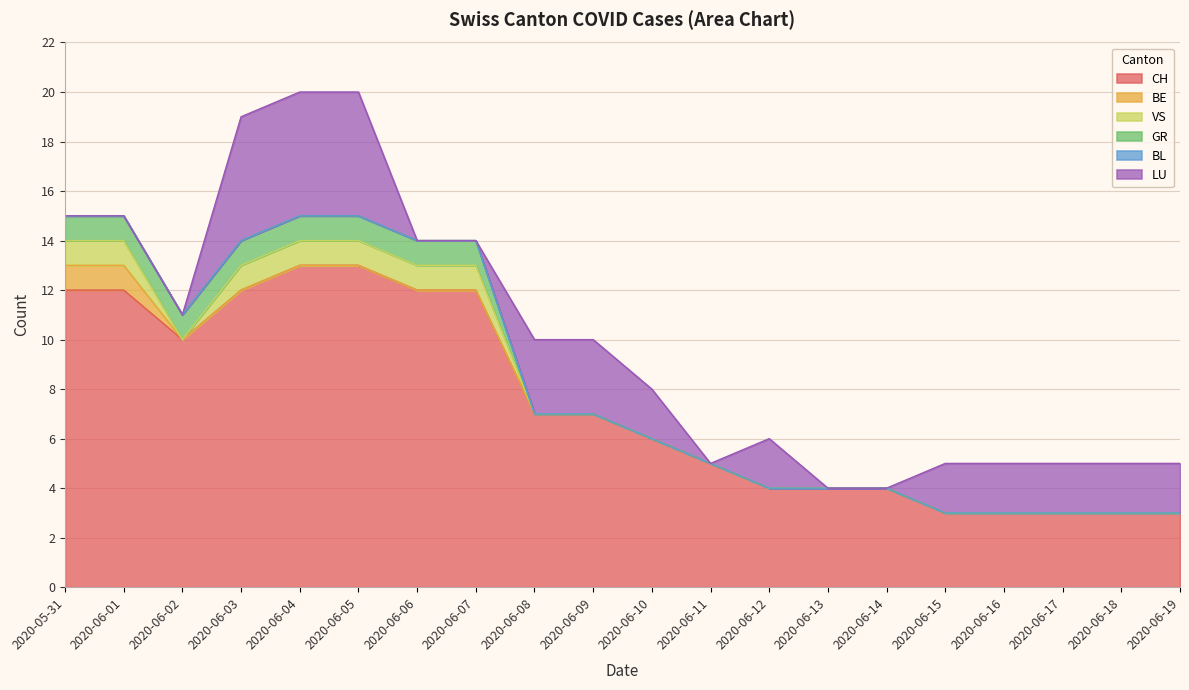

At 2020-06-12, list the series in order from largest to smallest.

CH, LU, BE, VS, GR, BL